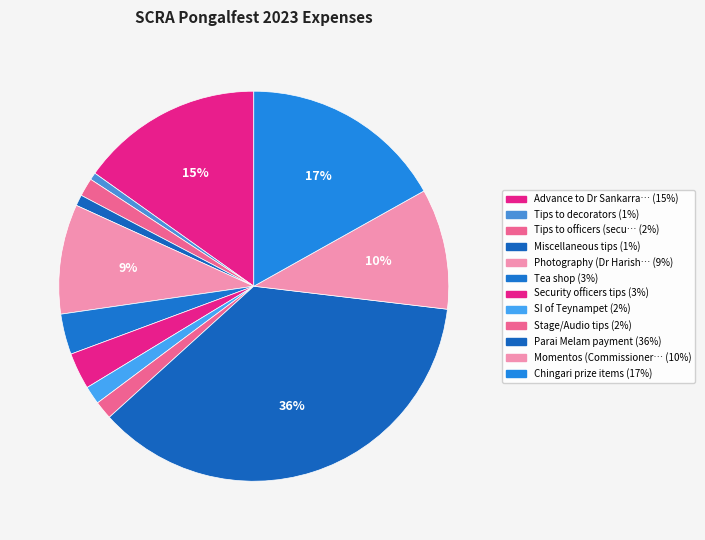

How many segments does this pie chart have?

12